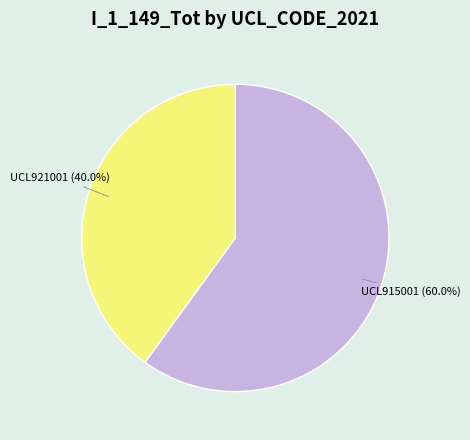

Is there a majority slice in this chart?

Yes